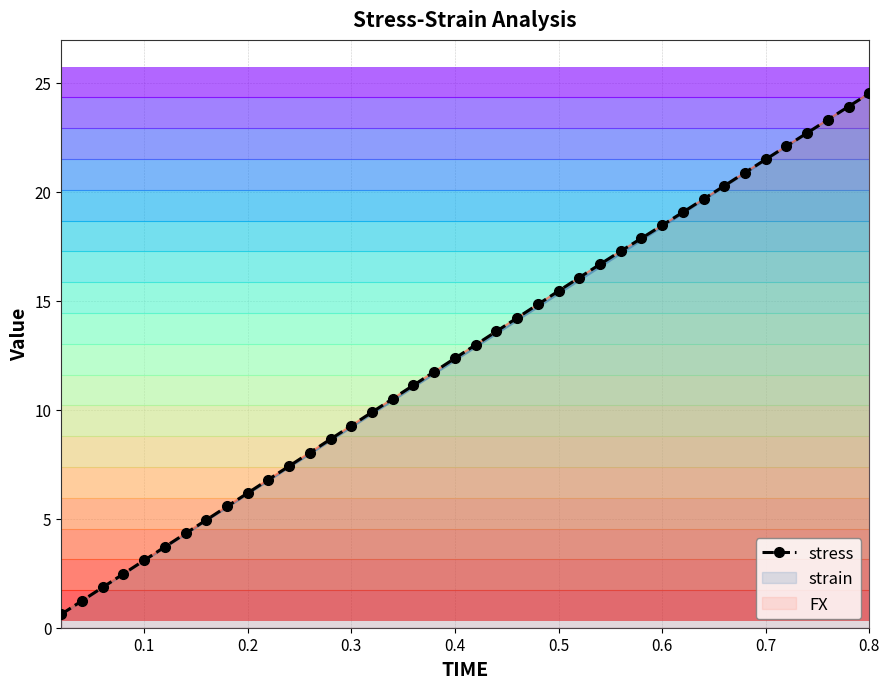

At which label does FX reach its peak?

0.8